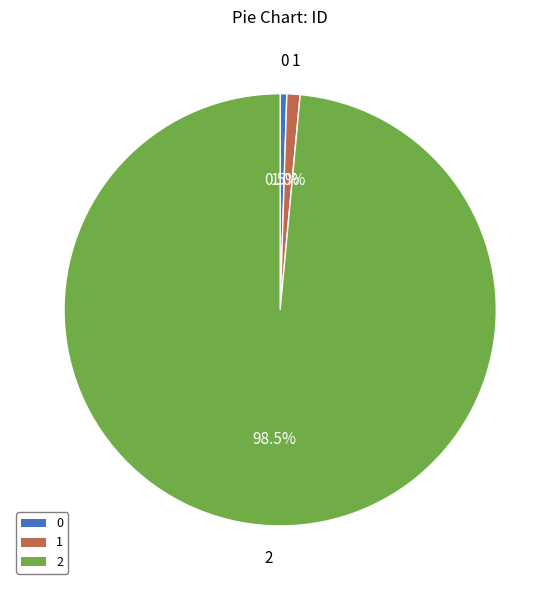

How many slices are in this pie chart?

3